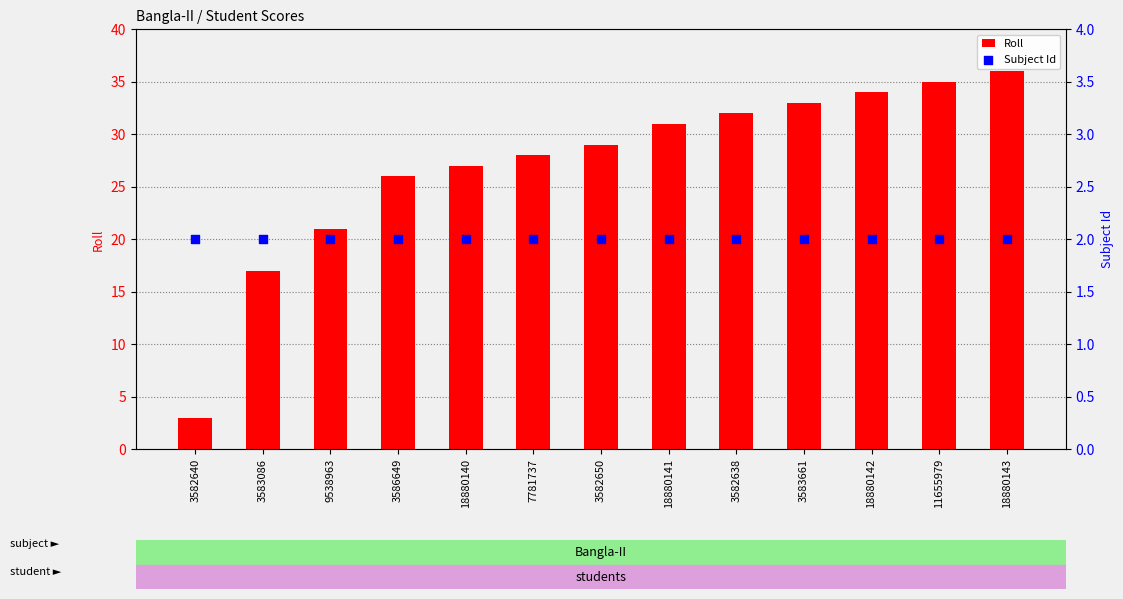

At how many categories does at least one series exceed 17?

11